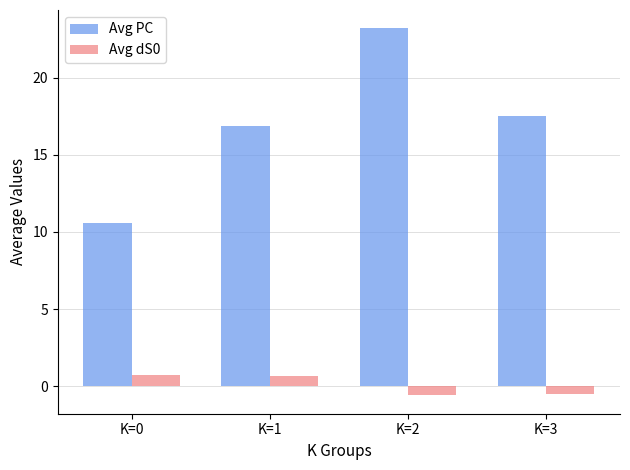

How many bars are there in each group?

2